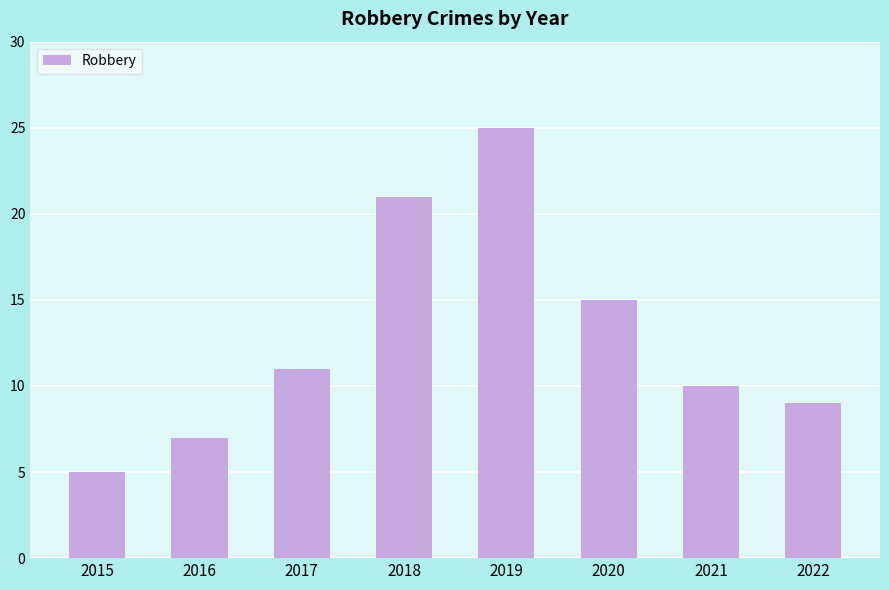

Which category has the highest value across all series?

2019